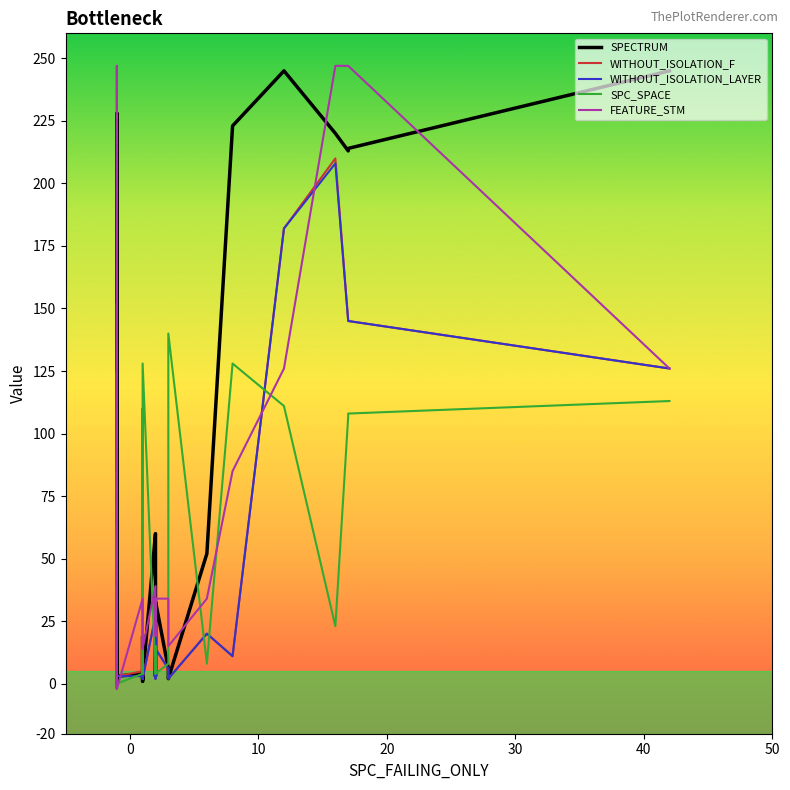

What is the value of the FEATURE_STM point at the 32nd from the left?

247